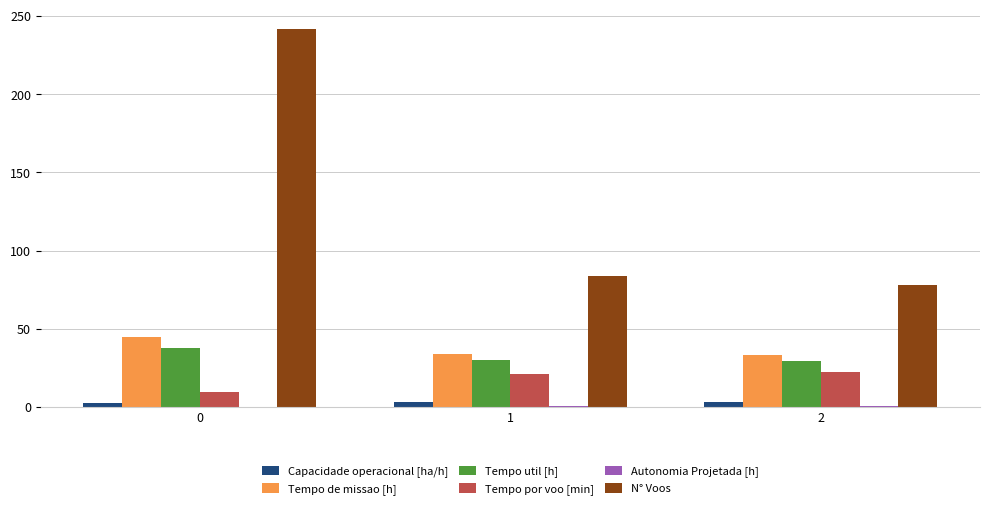

Where does the Tempo por voo [min] series first go above 21?

1